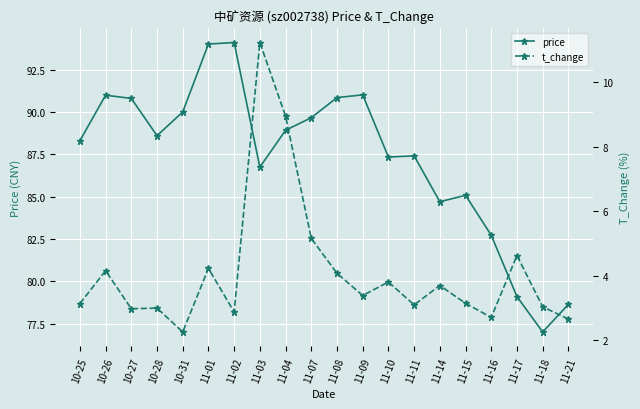

Where is the first local maximum for price?

10-26